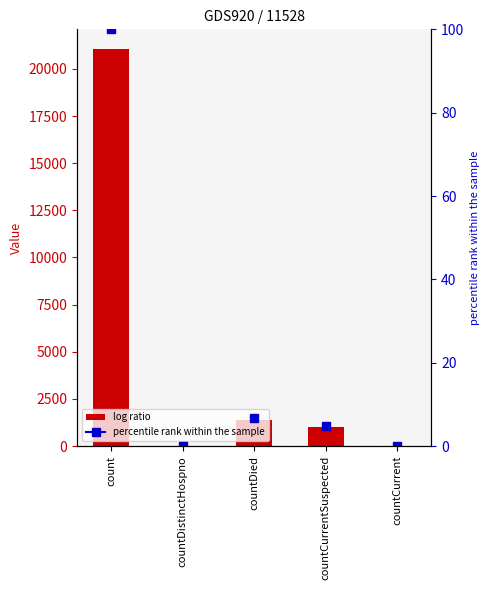

Does the chart contain stacked bars?

No